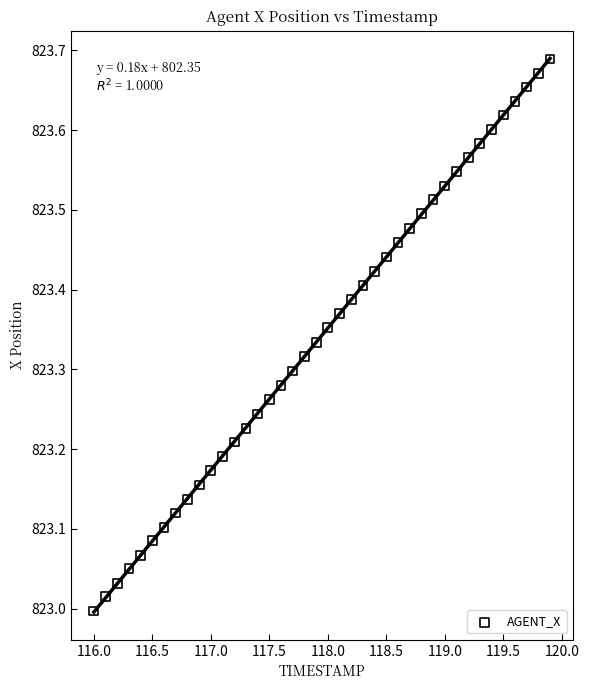

What is the range of X values (max minus min)?

3.9